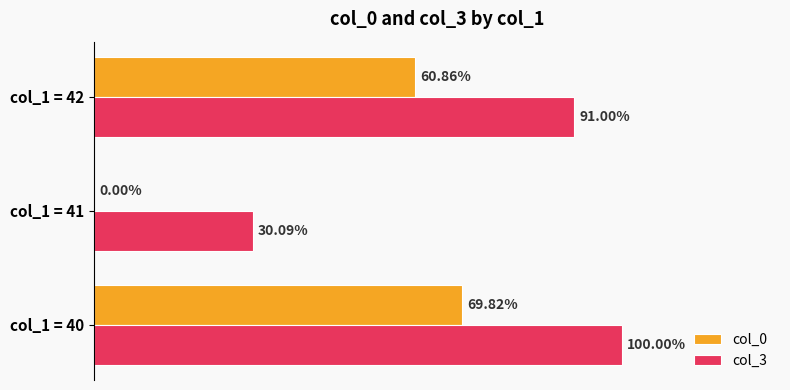

Which series has the largest total across all categories?

col_3